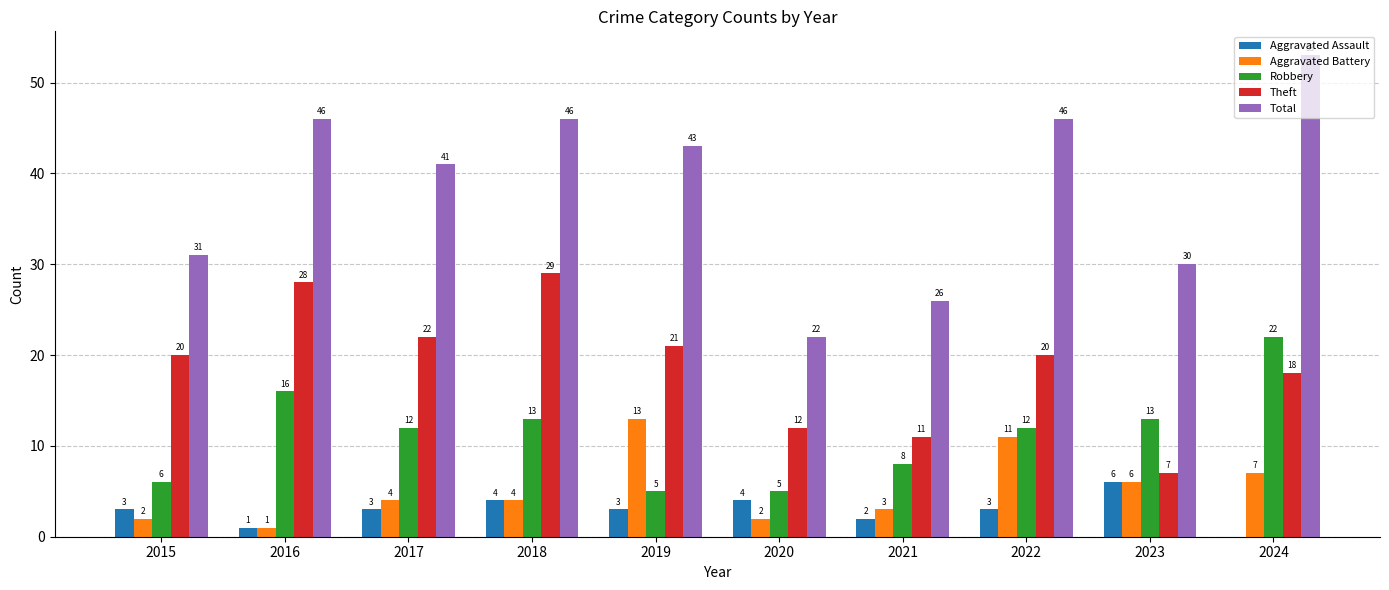

Reading right to left, transcribe all the data shown in this chart.

Aggravated Assault: 2024=0	2023=6	2022=3	2021=2	2020=4	2019=3	2018=4	2017=3	2016=1	2015=3
Aggravated Battery: 2024=7	2023=6	2022=11	2021=3	2020=2	2019=13	2018=4	2017=4	2016=1	2015=2
Robbery: 2024=22	2023=13	2022=12	2021=8	2020=5	2019=5	2018=13	2017=12	2016=16	2015=6
Theft: 2024=18	2023=7	2022=20	2021=11	2020=12	2019=21	2018=29	2017=22	2016=28	2015=20
Total: 2024=53	2023=30	2022=46	2021=26	2020=22	2019=43	2018=46	2017=41	2016=46	2015=31